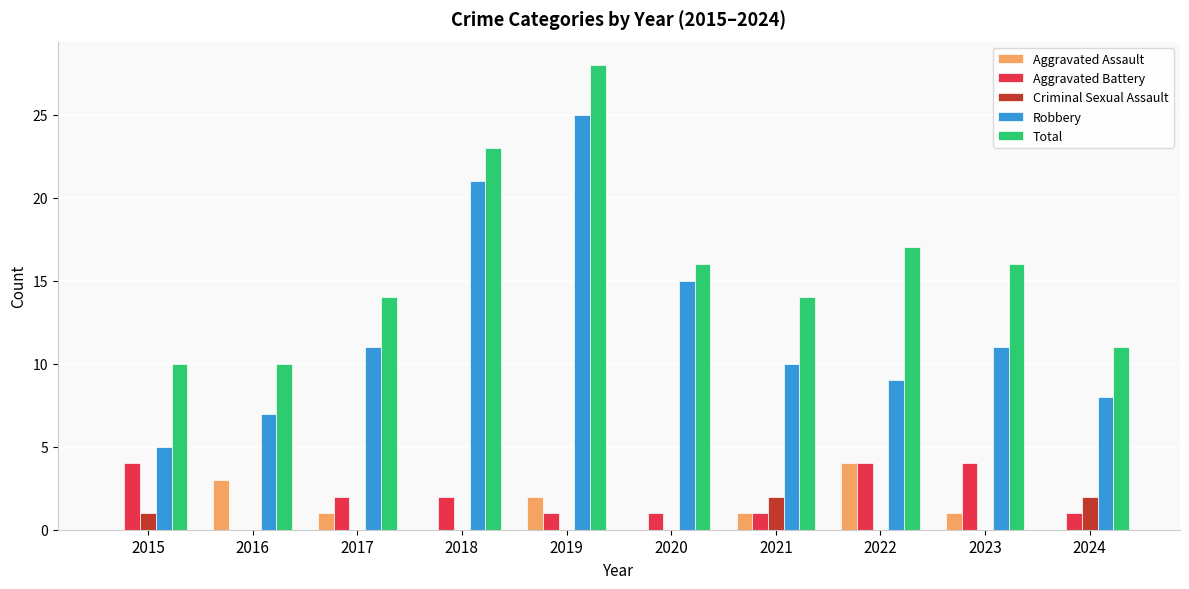

How many groups of bars are there?

10